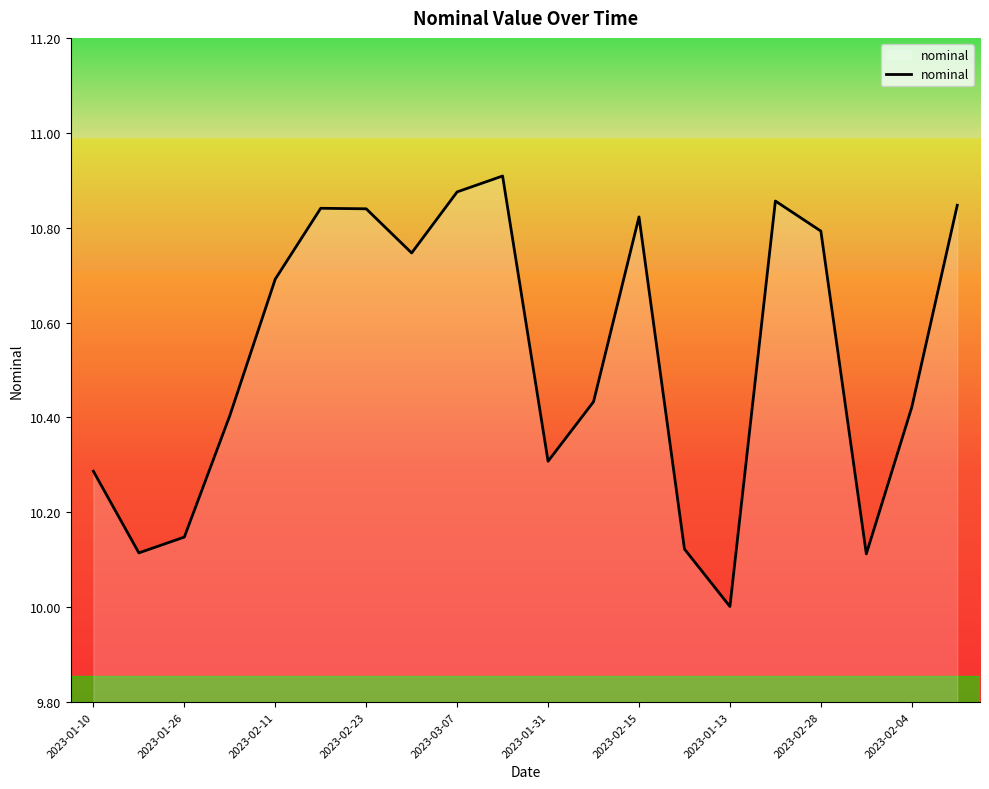

How many interior local peaks (higher than both neighbors) does the data have?

4